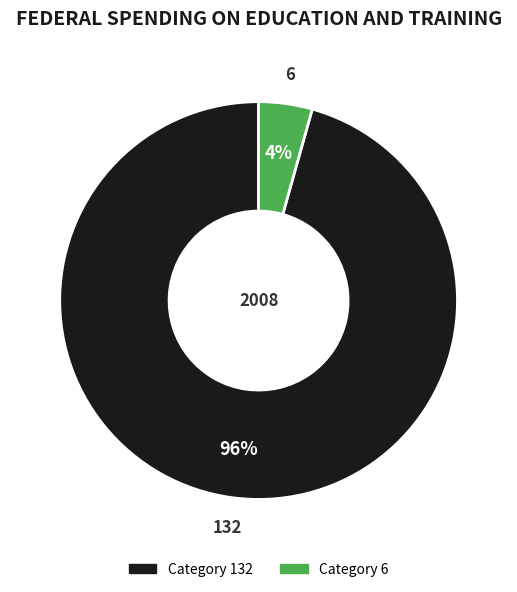

Is there a majority slice in this chart?

Yes